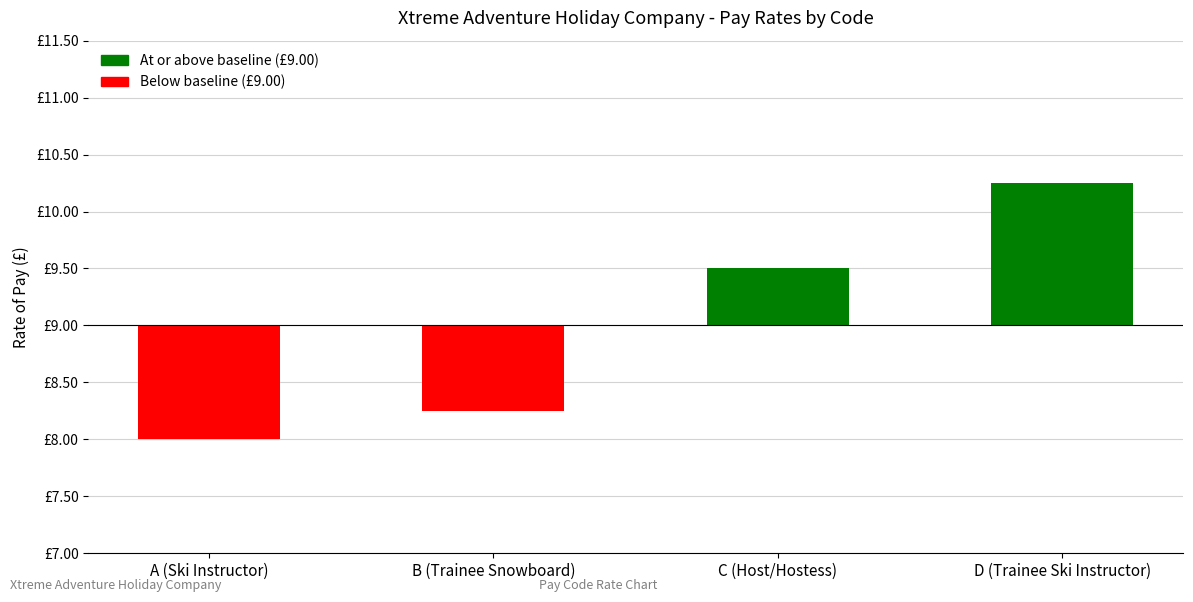

Reading left to right, extract all data points from this chart.

-1.0	-0.8	0.5	1.2